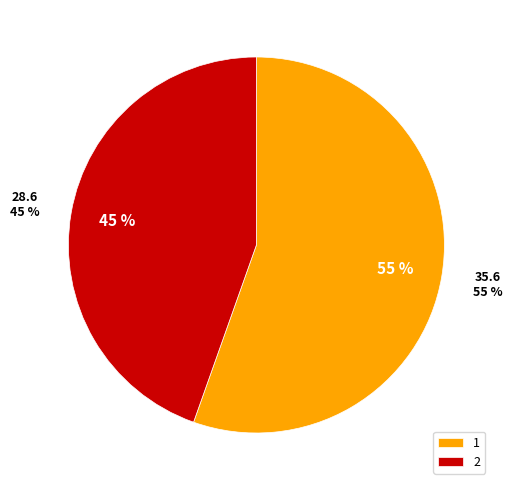

What is the change in value from 1 to 2?

-7.0